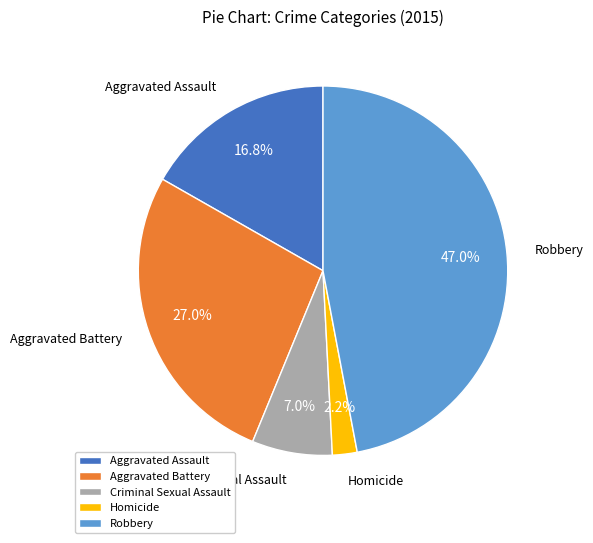

To the nearest percent, what portion does Aggravated Assault represent?

17%